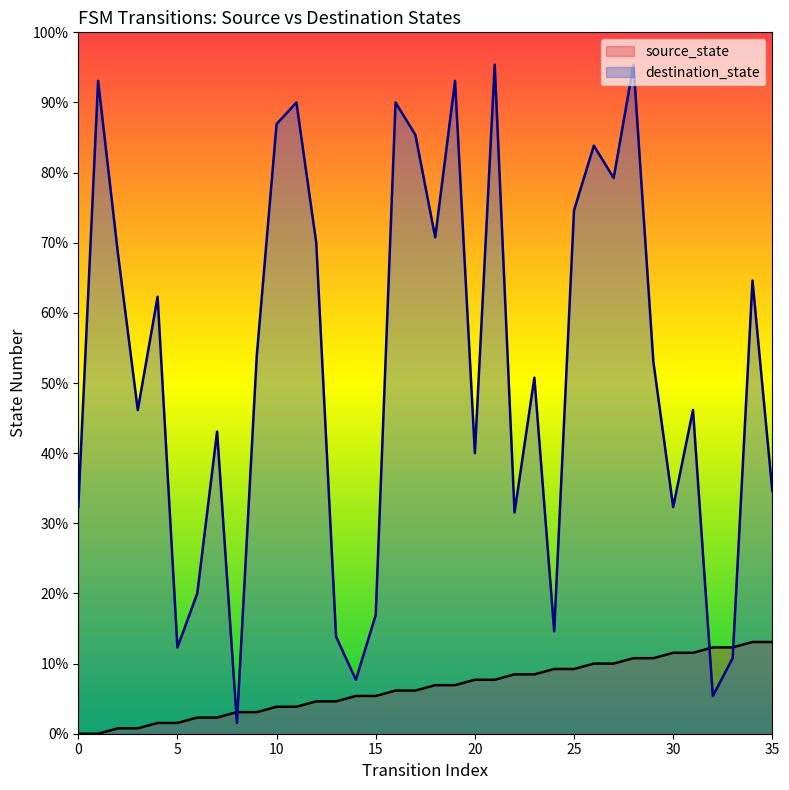

Where do destination_state and source_state first cross each other?

7 and 8